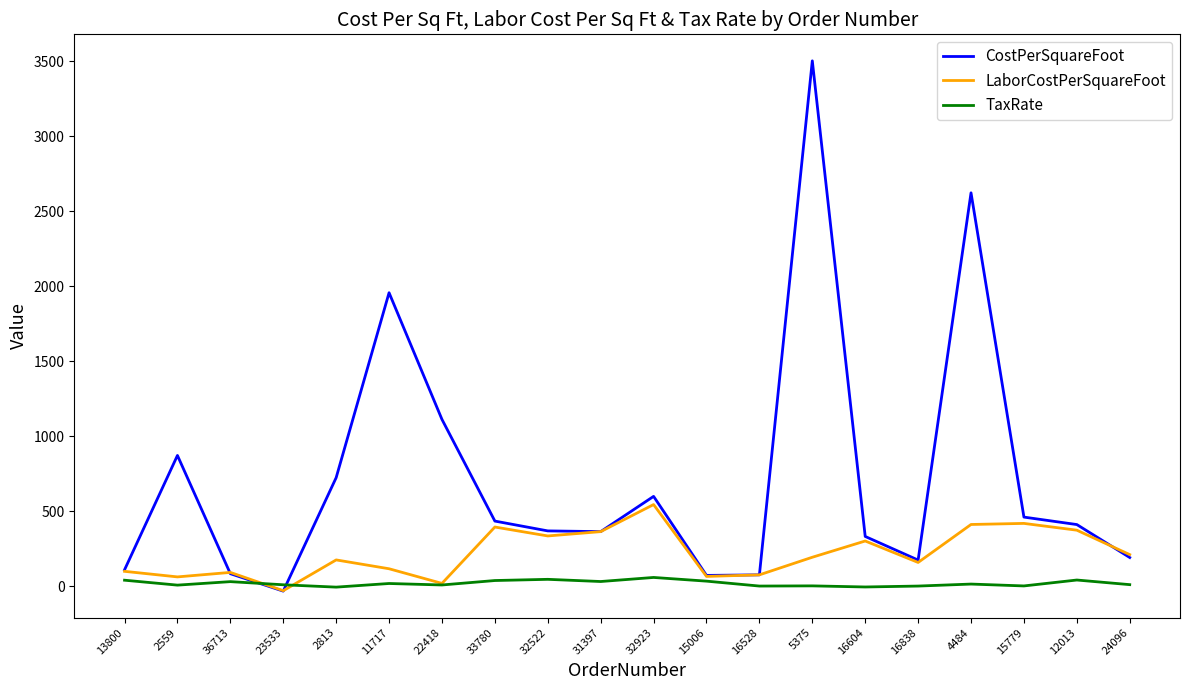

True or false: CostPerSquareFoot has more than 2 interior local peaks.

True